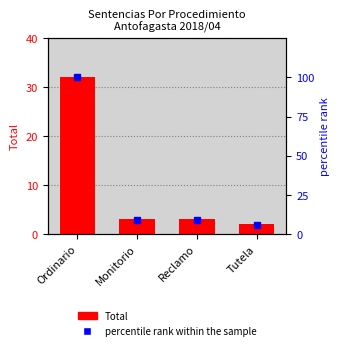

What is the value of the percentile rank within the sample bar at the 1st from the left?

100